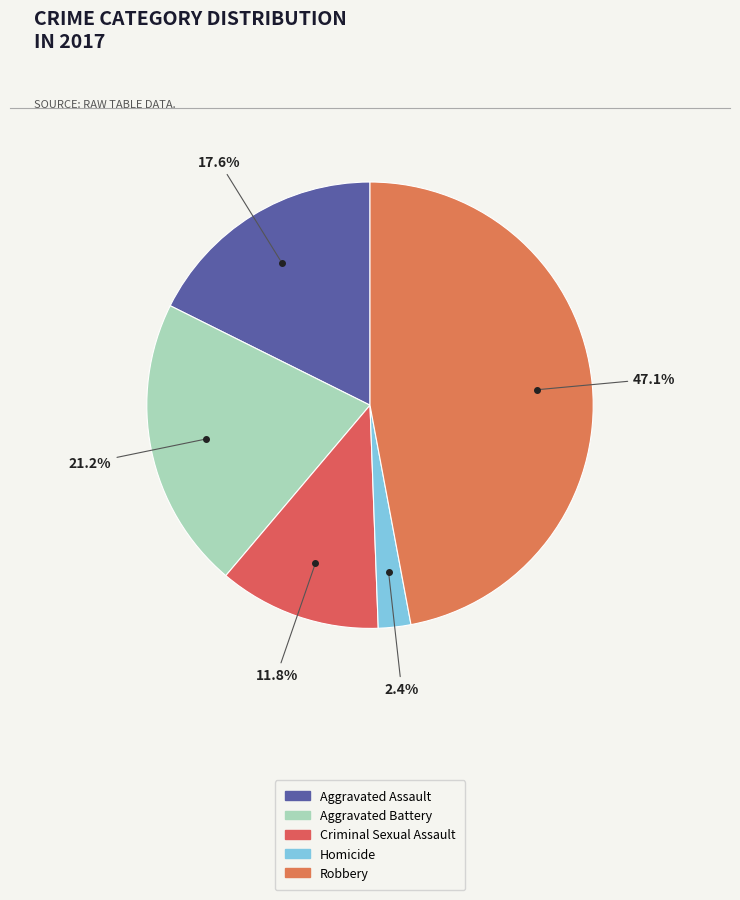

Is it true that Criminal Sexual Assault is 12% of the pie?

True